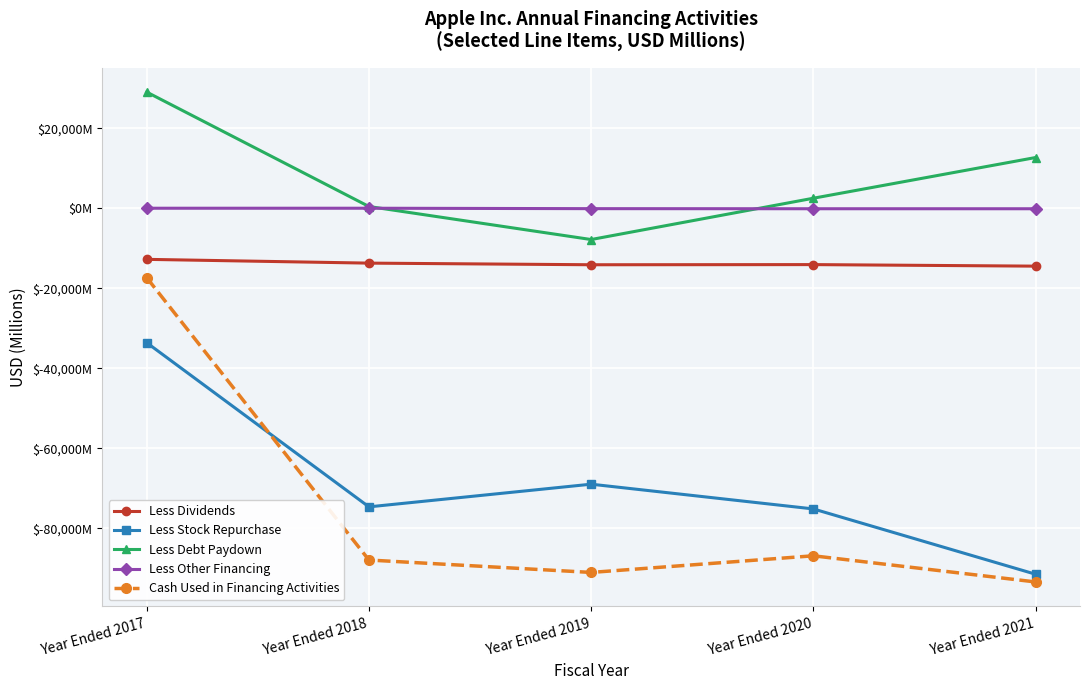

Where does the Less Dividends series first go above -14081?

Year Ended 2017